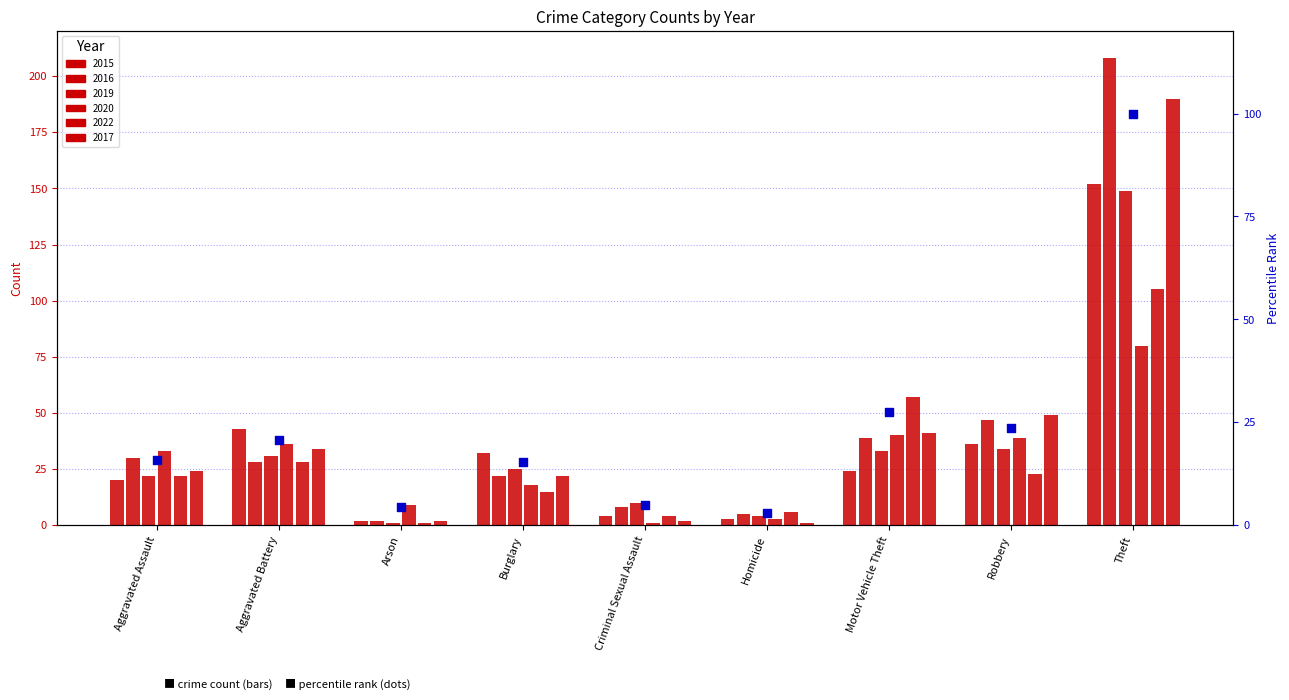

What is the change in value from Burglary to Robbery?

+8.2